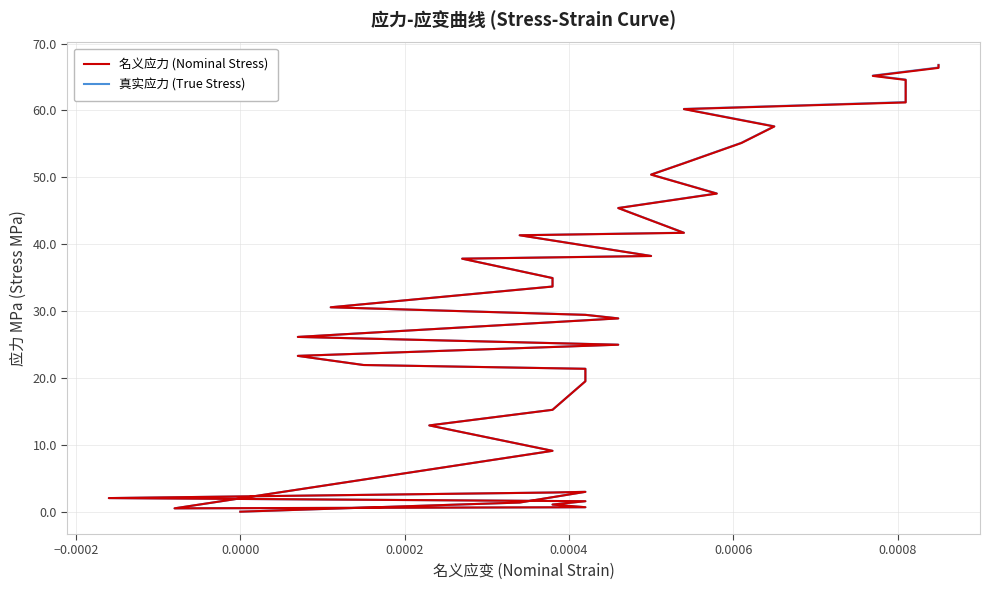

What is the value of the 真实应力 (True Stress) point at the 36th from the left?

63.6